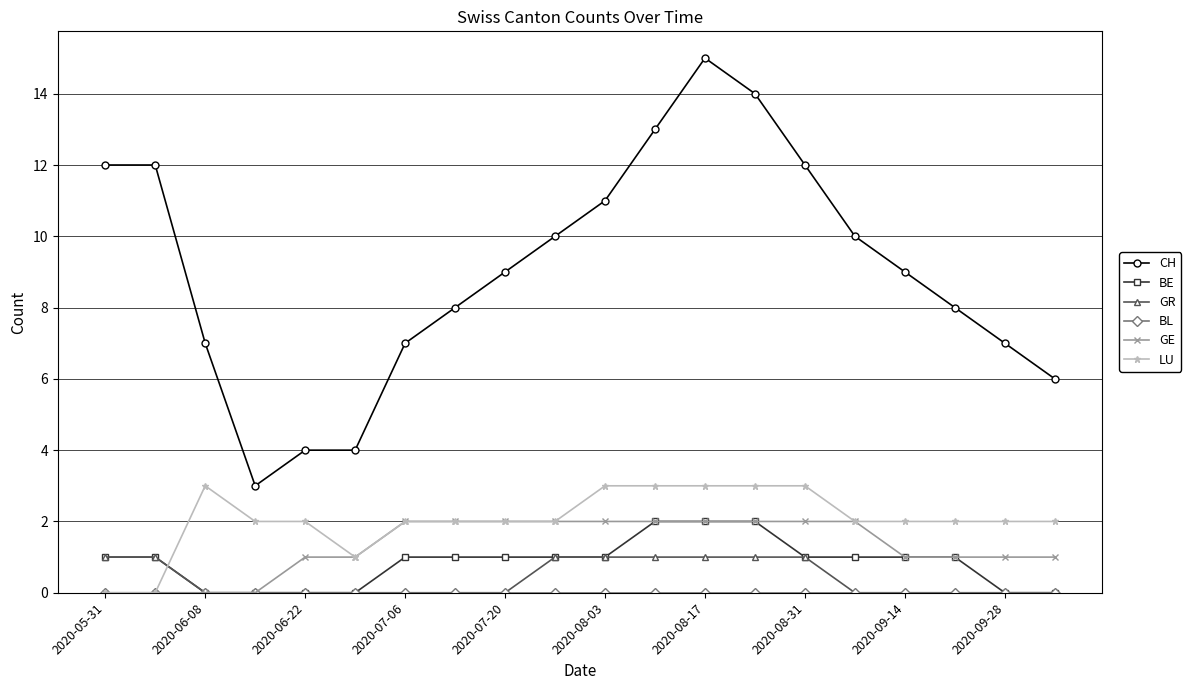

True or false: LU has more than 0 points higher than both neighbors.

True